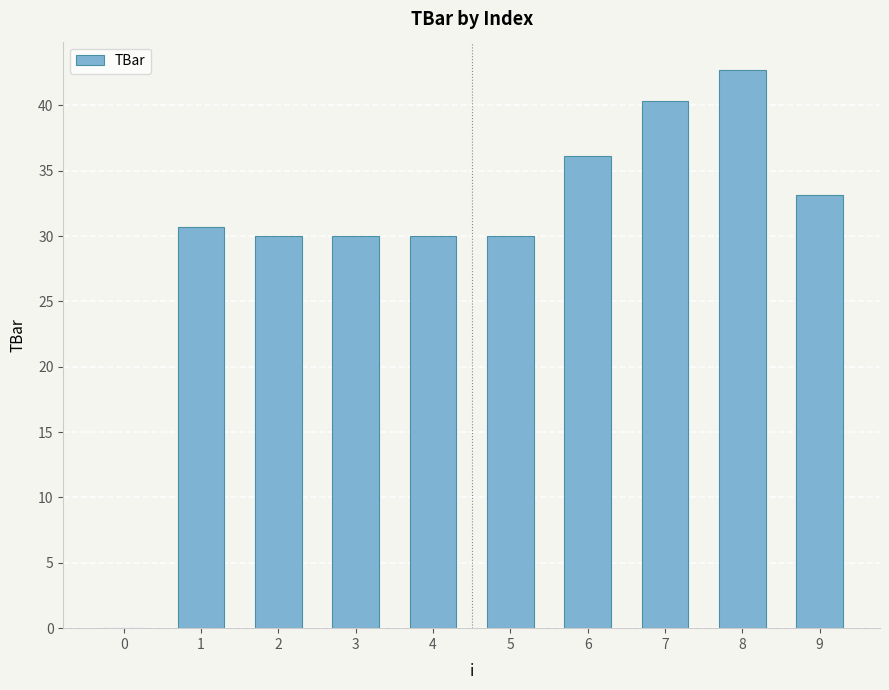

What is the maximum value shown in the chart?

42.7